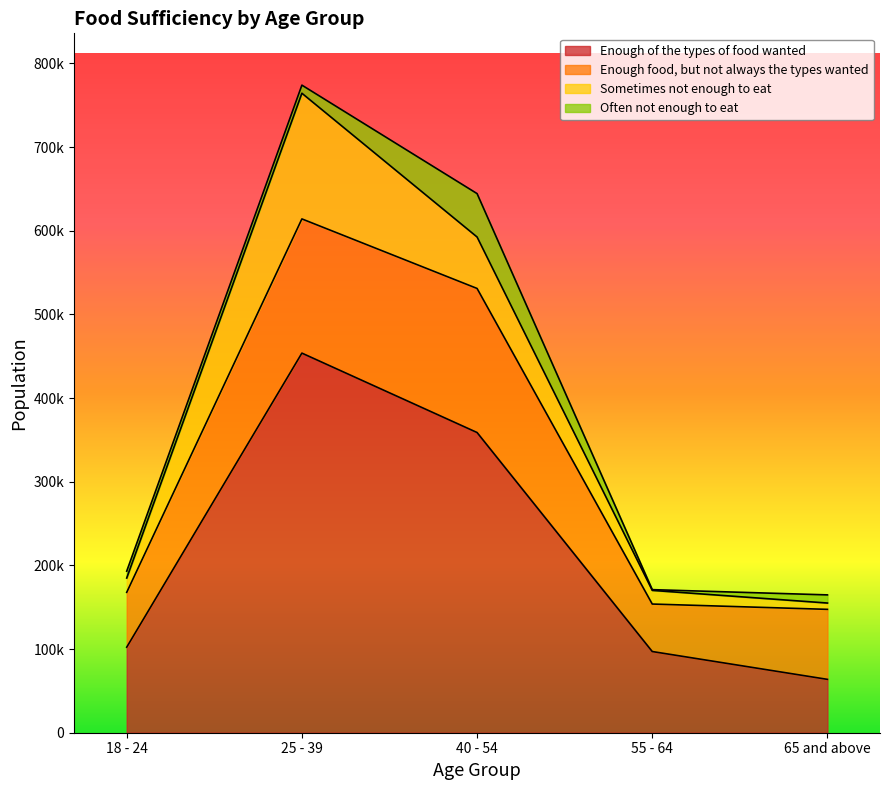

Reading left to right, what are all the values shown in this chart?

Enough of the types of food wanted: 18 - 24=102233	25 - 39=453717	40 - 54=358809	55 - 64=97037	65 and above=63773
Enough food, but not always the types wanted: 18 - 24=65543	25 - 39=160404	40 - 54=172191	55 - 64=56762	65 and above=83674
Sometimes not enough to eat: 18 - 24=17115	25 - 39=150220	40 - 54=61512	55 - 64=16331	65 and above=7555
Often not enough to eat: 18 - 24=8209	25 - 39=9670	40 - 54=51854	55 - 64=880	65 and above=9746